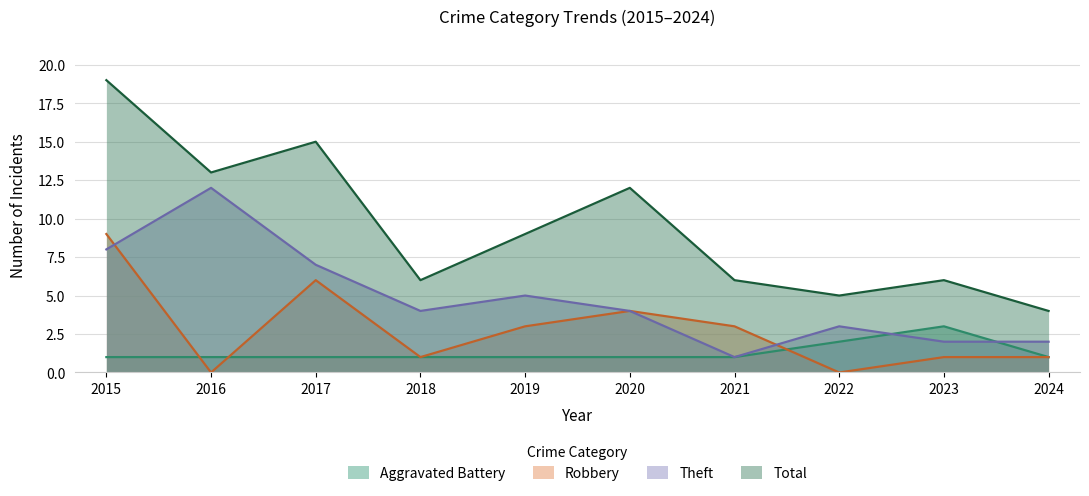

Read the Aggravated Battery value at 2019.

1